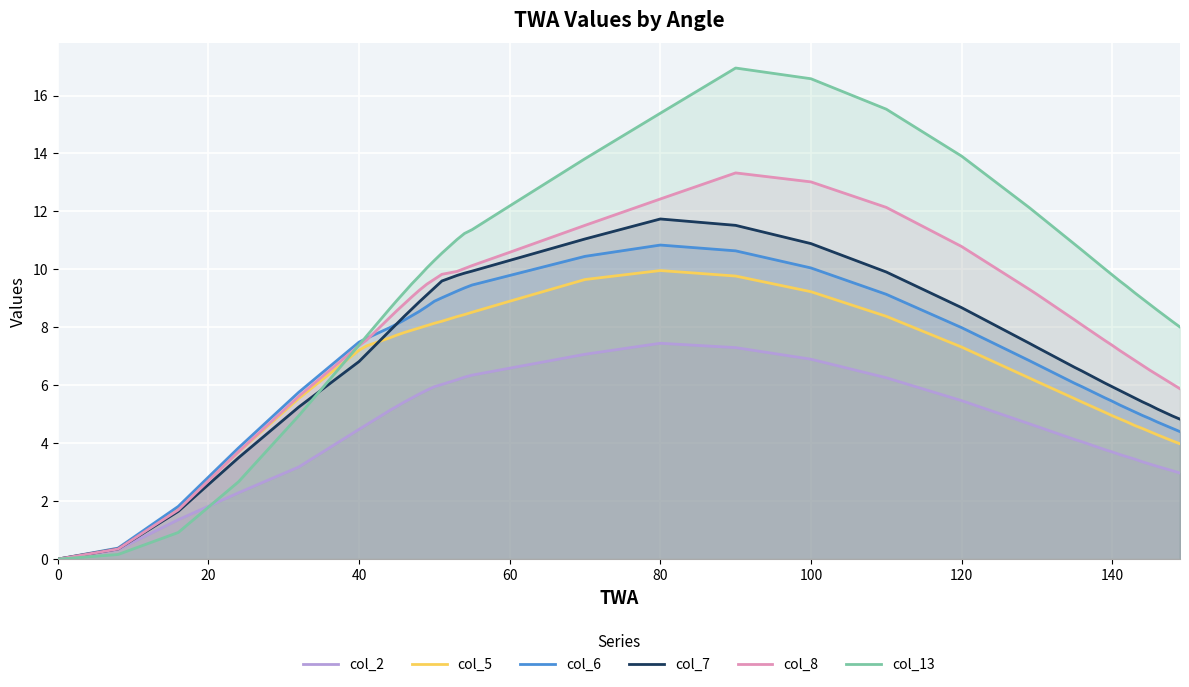

What is the difference between the highest and lowest values at 60?

5.6